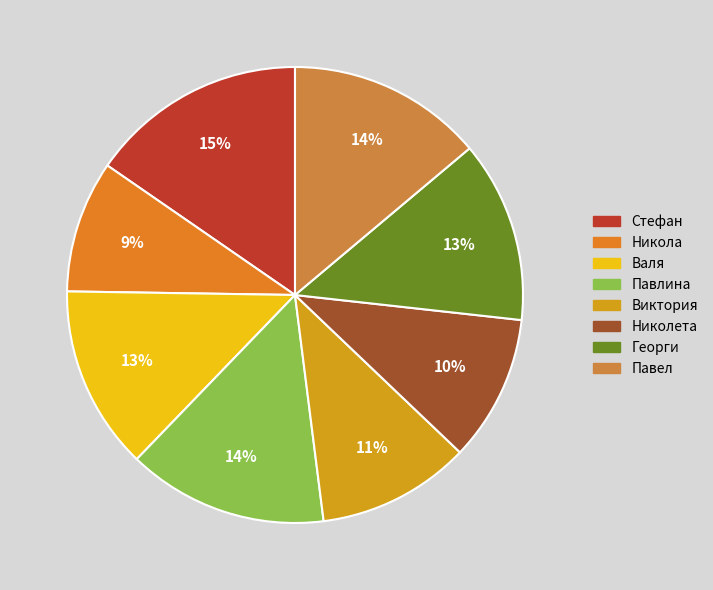

Is there a majority slice in this chart?

No